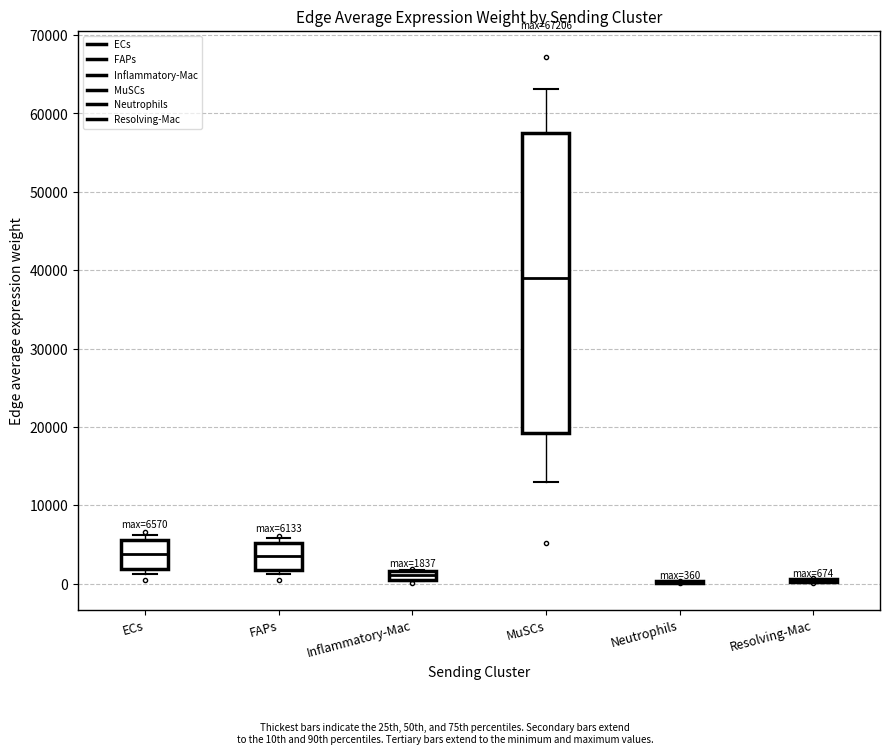

Which box is the tallest, from its lower edge to its upper edge?

MuSCs